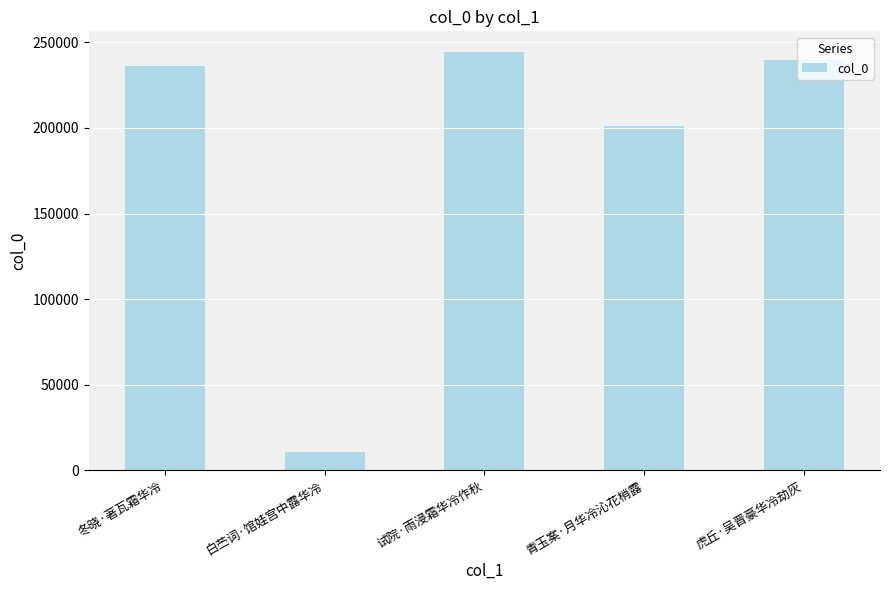

Are the bars grouped side by side (vs. stacked)?

No